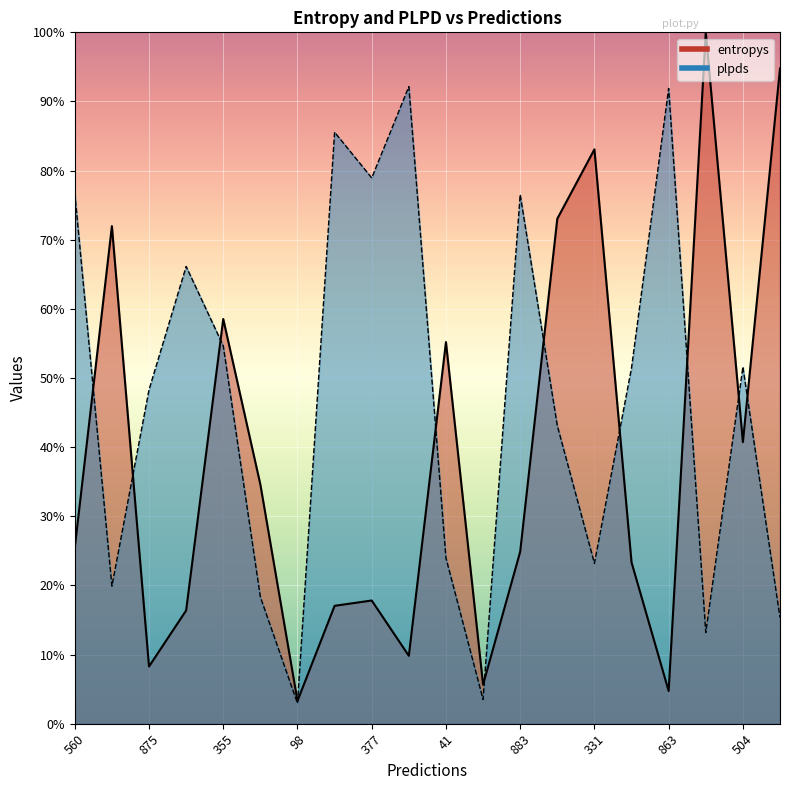

Which series ends up on top after the final intersection of entropys_line and plpds_line?

entropys_line